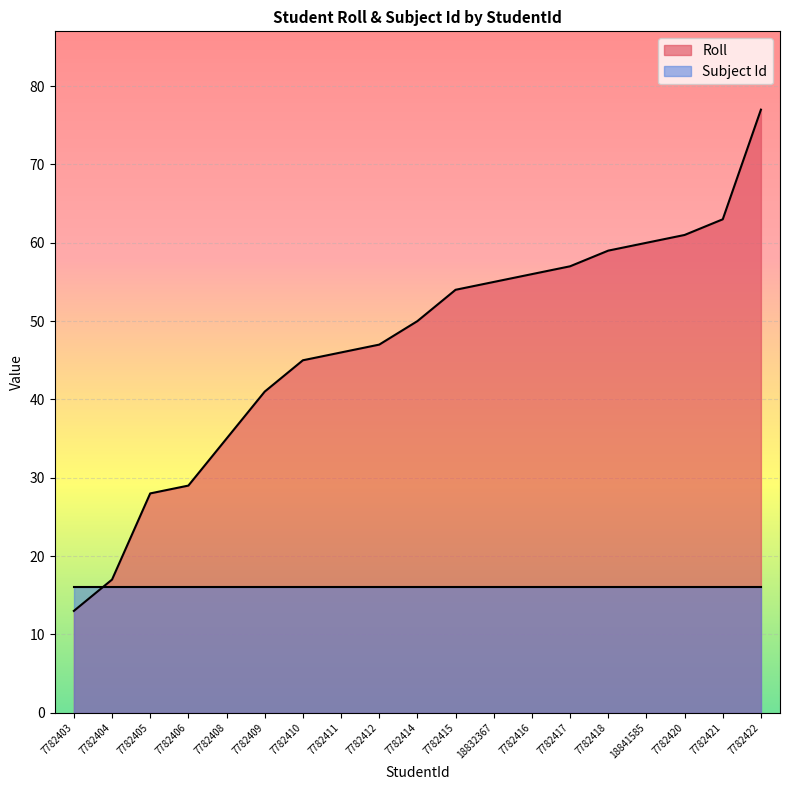

Is it true that the value at 7782404 is 7?

False